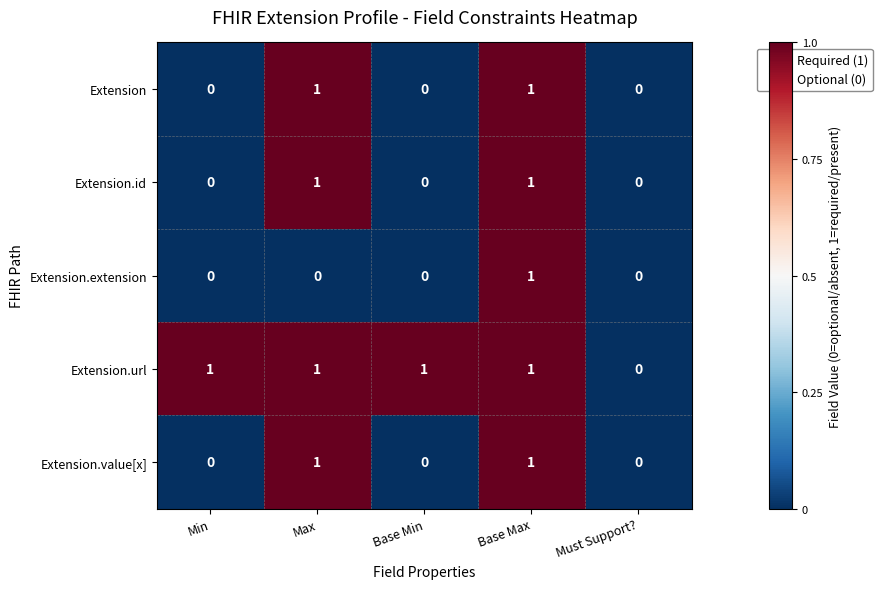

What is the total value across all series at Max?

4